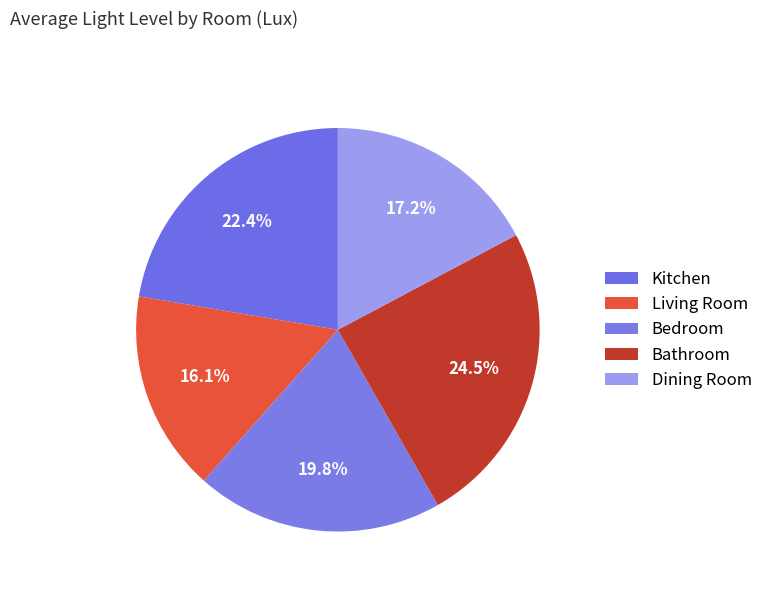

How many segments does this pie chart have?

5